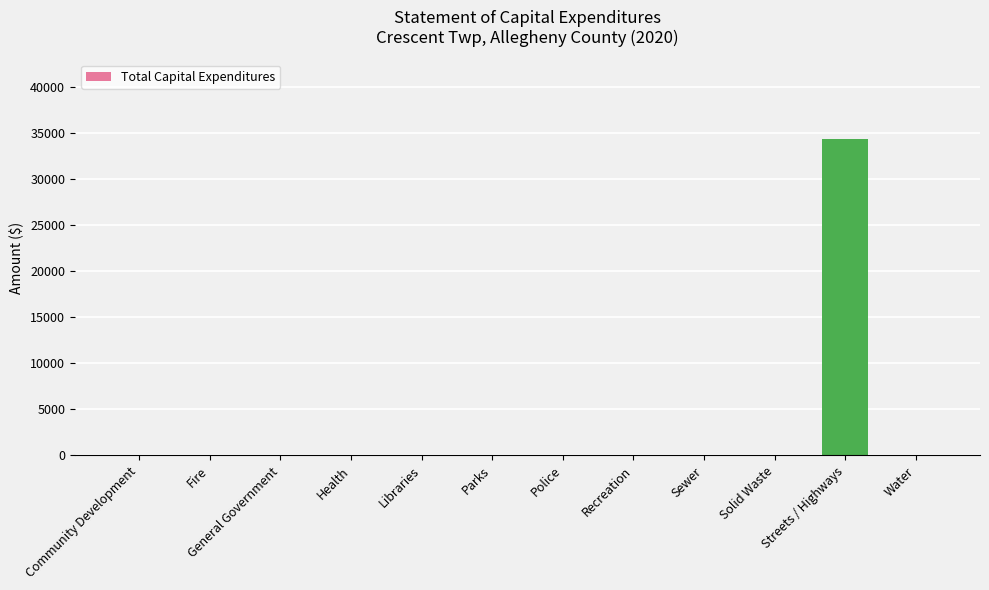

Reading left to right, extract all data points from this chart.

0	0	0	0	0	0	0	0	0	0	34420	0